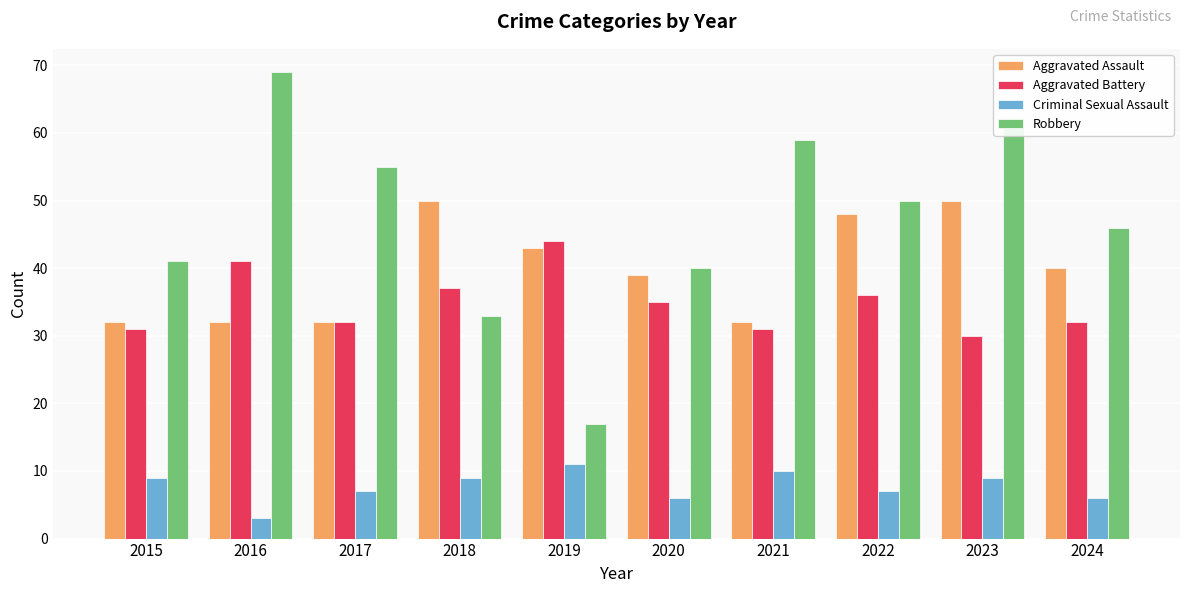

What is the sum of all Robbery values?

471